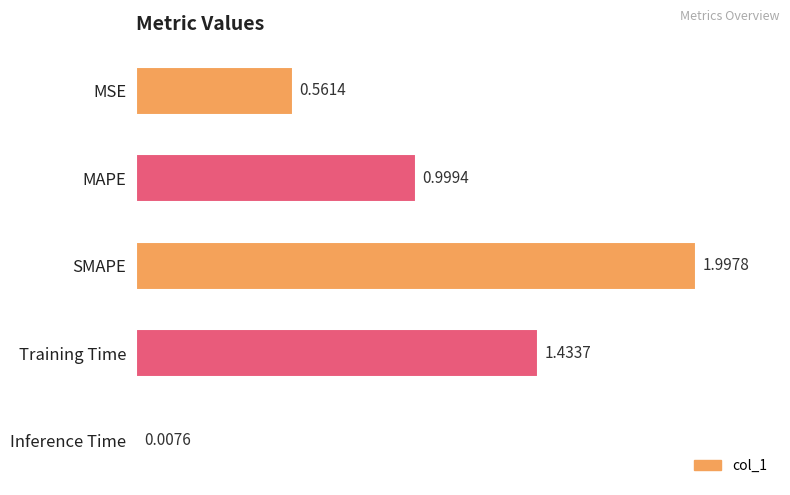

What is the difference between the maximum and minimum values?

2.0